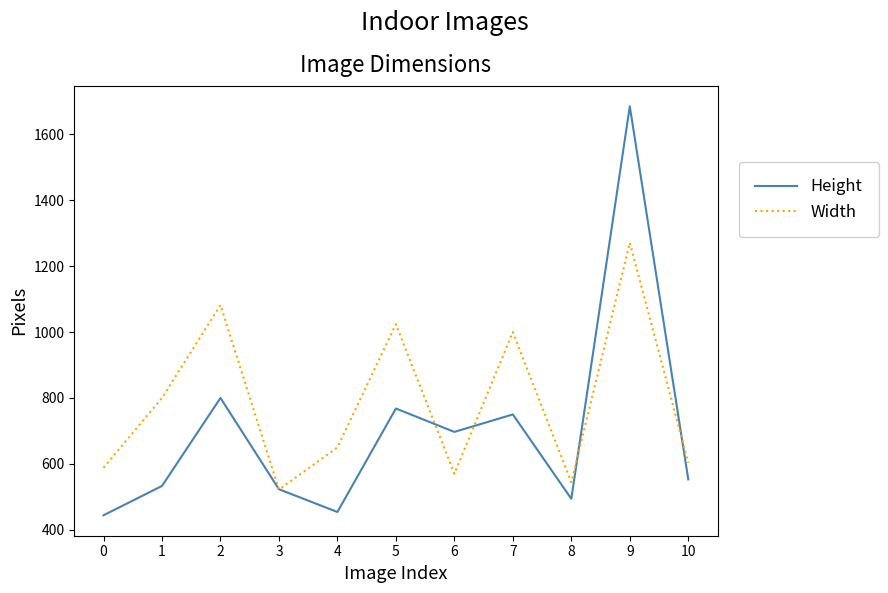

What is the approximate value of Width at 2, to the nearest 50?

1100